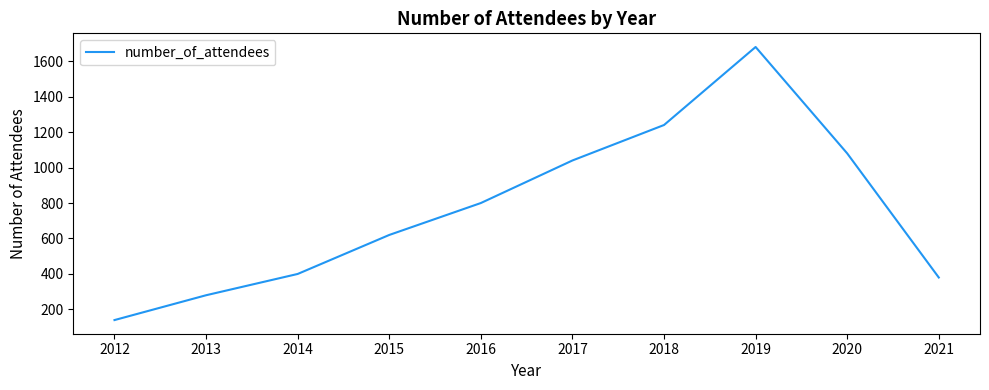

What is the greatest value displayed?

1680